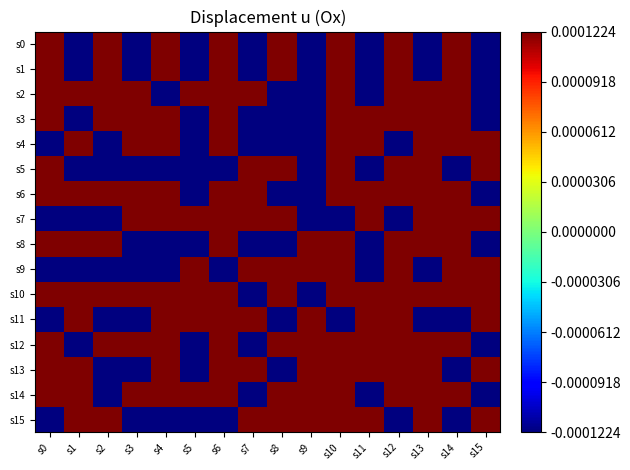

Reading left to right, transcribe all the data shown in this chart.

s0: s0=0.5	s1=-0.5	s2=0.5	s3=-0.5	s4=0.5	s5=-0.5	s6=0.5	s7=-0.5	s8=0.5	s9=-0.5	s10=0.5	s11=-0.5	s12=0.5	s13=-0.5	s14=0.5	s15=-0.5
s1: s0=0.5	s1=-0.5	s2=0.5	s3=-0.5	s4=0.5	s5=-0.5	s6=0.5	s7=-0.5	s8=0.5	s9=-0.5	s10=0.5	s11=-0.5	s12=0.5	s13=-0.5	s14=0.5	s15=-0.5
s2: s0=0.5	s1=0.5	s2=0.5	s3=0.5	s4=-0.5	s5=0.5	s6=0.5	s7=0.5	s8=-0.5	s9=-0.5	s10=0.5	s11=-0.5	s12=0.5	s13=0.5	s14=0.5	s15=-0.5
s3: s0=0.5	s1=-0.5	s2=0.5	s3=0.5	s4=0.5	s5=-0.5	s6=0.5	s7=-0.5	s8=-0.5	s9=-0.5	s10=0.5	s11=0.5	s12=0.5	s13=0.5	s14=0.5	s15=-0.5
s4: s0=-0.5	s1=0.5	s2=-0.5	s3=0.5	s4=0.5	s5=-0.5	s6=0.5	s7=-0.5	s8=-0.5	s9=-0.5	s10=0.5	s11=0.5	s12=-0.5	s13=0.5	s14=0.5	s15=0.5
s5: s0=0.5	s1=-0.5	s2=-0.5	s3=-0.5	s4=-0.5	s5=-0.5	s6=-0.5	s7=0.5	s8=0.5	s9=-0.5	s10=0.5	s11=-0.5	s12=0.5	s13=0.5	s14=-0.5	s15=0.5
s6: s0=0.5	s1=0.5	s2=0.5	s3=0.5	s4=0.5	s5=-0.5	s6=0.5	s7=0.5	s8=-0.5	s9=-0.5	s10=0.5	s11=0.5	s12=0.5	s13=0.5	s14=0.5	s15=-0.5
s7: s0=-0.5	s1=-0.5	s2=-0.5	s3=0.5	s4=0.5	s5=0.5	s6=0.5	s7=0.5	s8=0.5	s9=-0.5	s10=-0.5	s11=0.5	s12=-0.5	s13=0.5	s14=0.5	s15=0.5
s8: s0=0.5	s1=0.5	s2=0.5	s3=-0.5	s4=-0.5	s5=-0.5	s6=0.5	s7=-0.5	s8=-0.5	s9=0.5	s10=0.5	s11=-0.5	s12=0.5	s13=0.5	s14=0.5	s15=-0.5
s9: s0=-0.5	s1=-0.5	s2=-0.5	s3=-0.5	s4=-0.5	s5=0.5	s6=-0.5	s7=0.5	s8=0.5	s9=0.5	s10=0.5	s11=-0.5	s12=0.5	s13=-0.5	s14=0.5	s15=0.5
s10: s0=0.5	s1=0.5	s2=0.5	s3=0.5	s4=0.5	s5=0.5	s6=0.5	s7=-0.5	s8=0.5	s9=-0.5	s10=0.5	s11=0.5	s12=0.5	s13=0.5	s14=0.5	s15=0.5
s11: s0=-0.5	s1=0.5	s2=-0.5	s3=-0.5	s4=0.5	s5=0.5	s6=0.5	s7=0.5	s8=-0.5	s9=0.5	s10=-0.5	s11=0.5	s12=0.5	s13=-0.5	s14=-0.5	s15=0.5
s12: s0=0.5	s1=-0.5	s2=0.5	s3=0.5	s4=0.5	s5=-0.5	s6=0.5	s7=-0.5	s8=0.5	s9=0.5	s10=0.5	s11=0.5	s12=0.5	s13=0.5	s14=0.5	s15=-0.5
s13: s0=0.5	s1=0.5	s2=-0.5	s3=-0.5	s4=0.5	s5=-0.5	s6=0.5	s7=0.5	s8=-0.5	s9=0.5	s10=0.5	s11=0.5	s12=0.5	s13=0.5	s14=-0.5	s15=0.5
s14: s0=0.5	s1=0.5	s2=-0.5	s3=0.5	s4=0.5	s5=0.5	s6=0.5	s7=-0.5	s8=0.5	s9=0.5	s10=0.5	s11=-0.5	s12=0.5	s13=0.5	s14=0.5	s15=-0.5
s15: s0=-0.5	s1=0.5	s2=0.5	s3=-0.5	s4=-0.5	s5=-0.5	s6=-0.5	s7=0.5	s8=0.5	s9=0.5	s10=0.5	s11=0.5	s12=-0.5	s13=0.5	s14=-0.5	s15=0.5